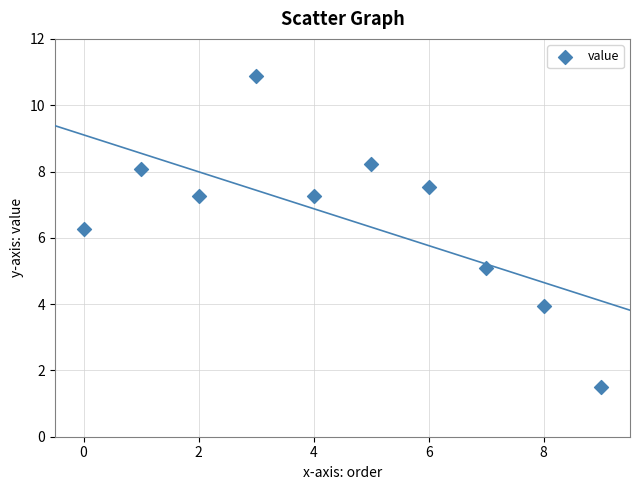

What is the range of Y values (max minus min)?

9.4